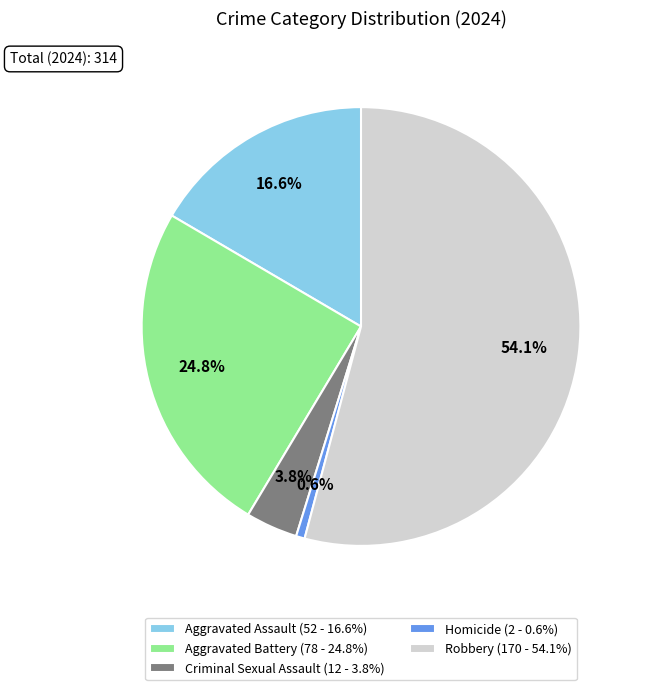

What is the majority slice?

Robbery